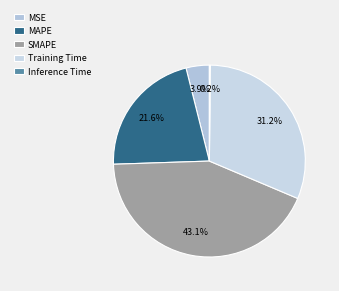

To the nearest percent, what portion does MAPE represent?

22%